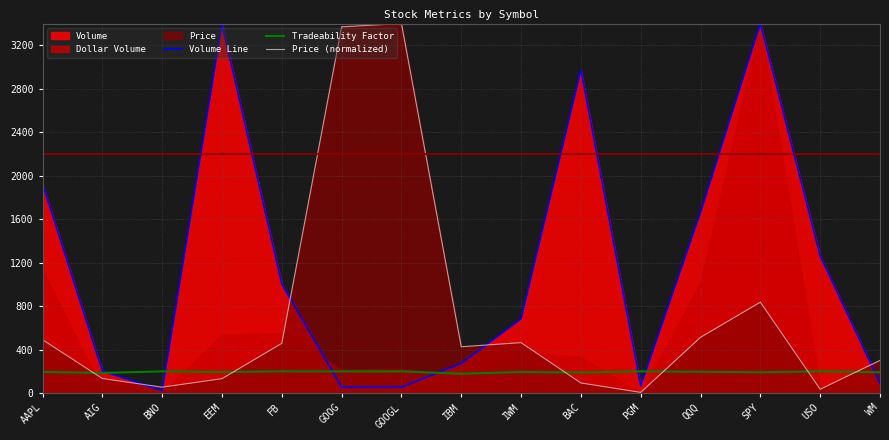

Rank the series by their average value, from lowest to highest.

Tradeability Factor, Price (normalized), Volume Line